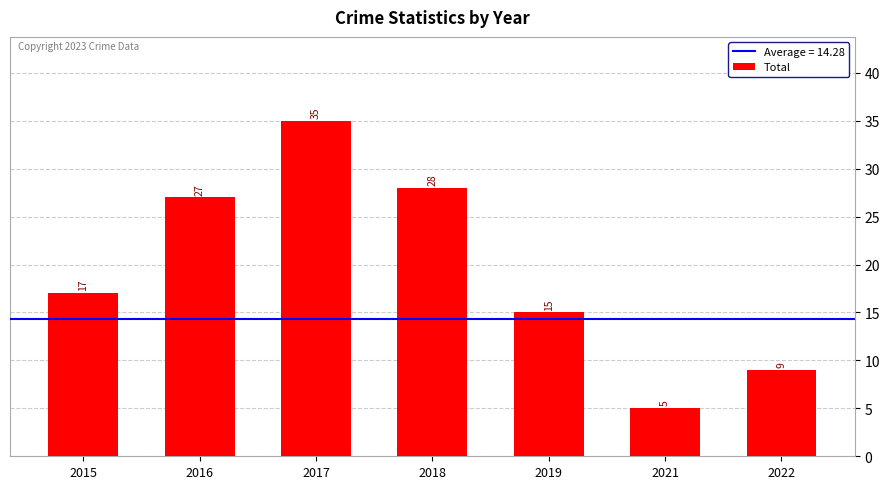

List the labels in order of value, largest first.

2017, 2018, 2016, 2015, 2019, 2022, 2021